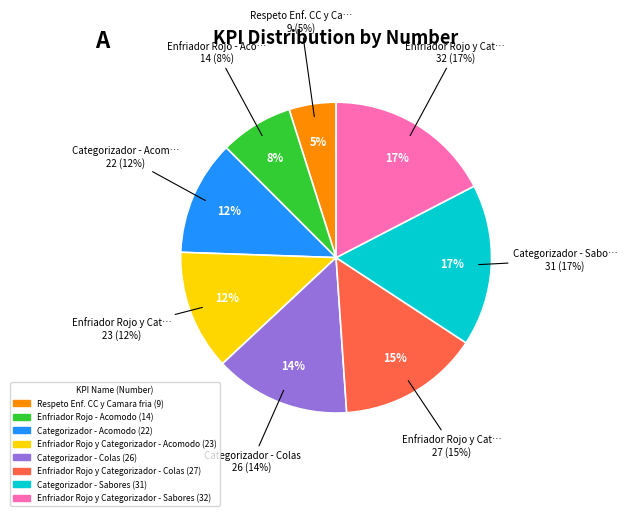

How many slices are in this pie chart?

8